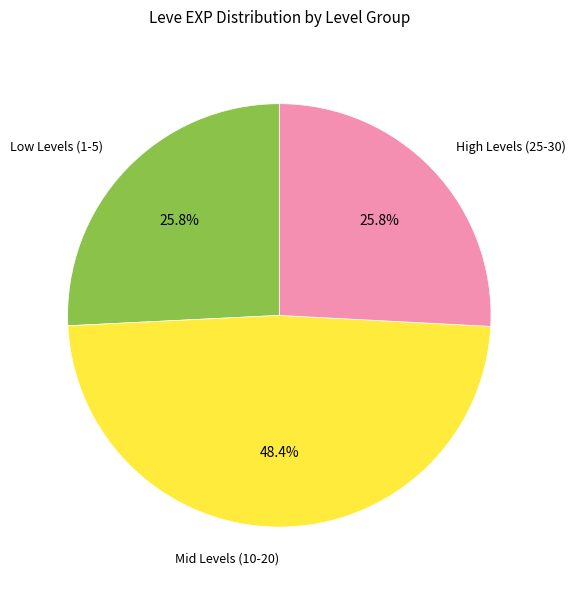

How many slices are in this pie chart?

3